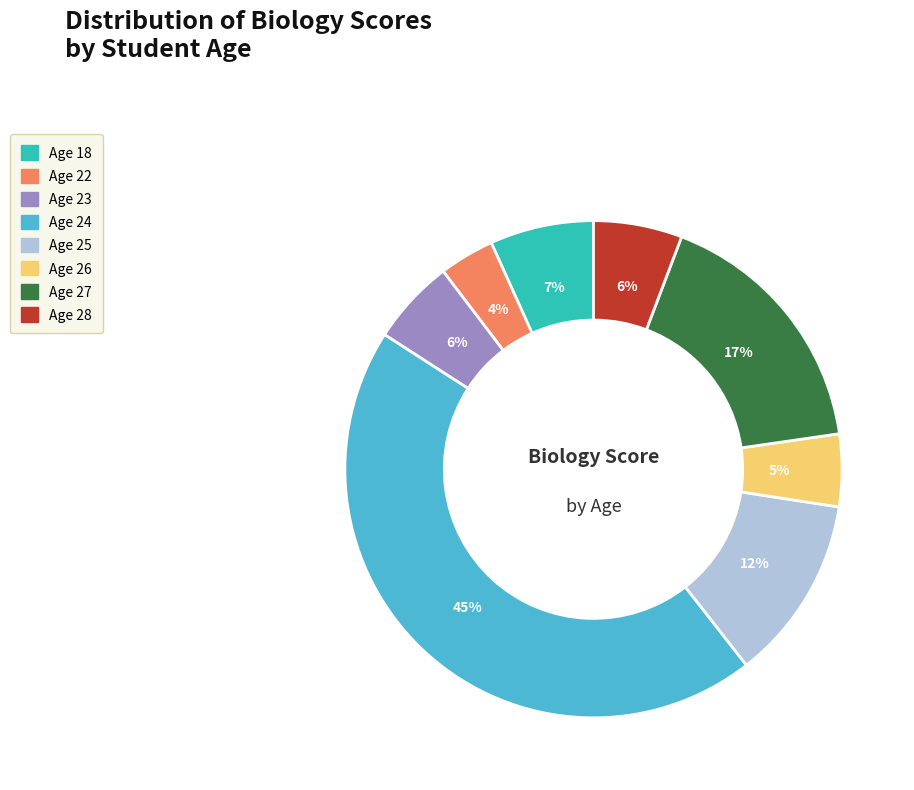

To the nearest percent, what is the average slice percentage?

12%